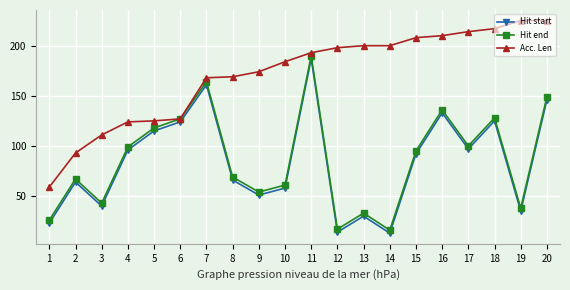

What is the difference between the highest and lowest values at 1?

36